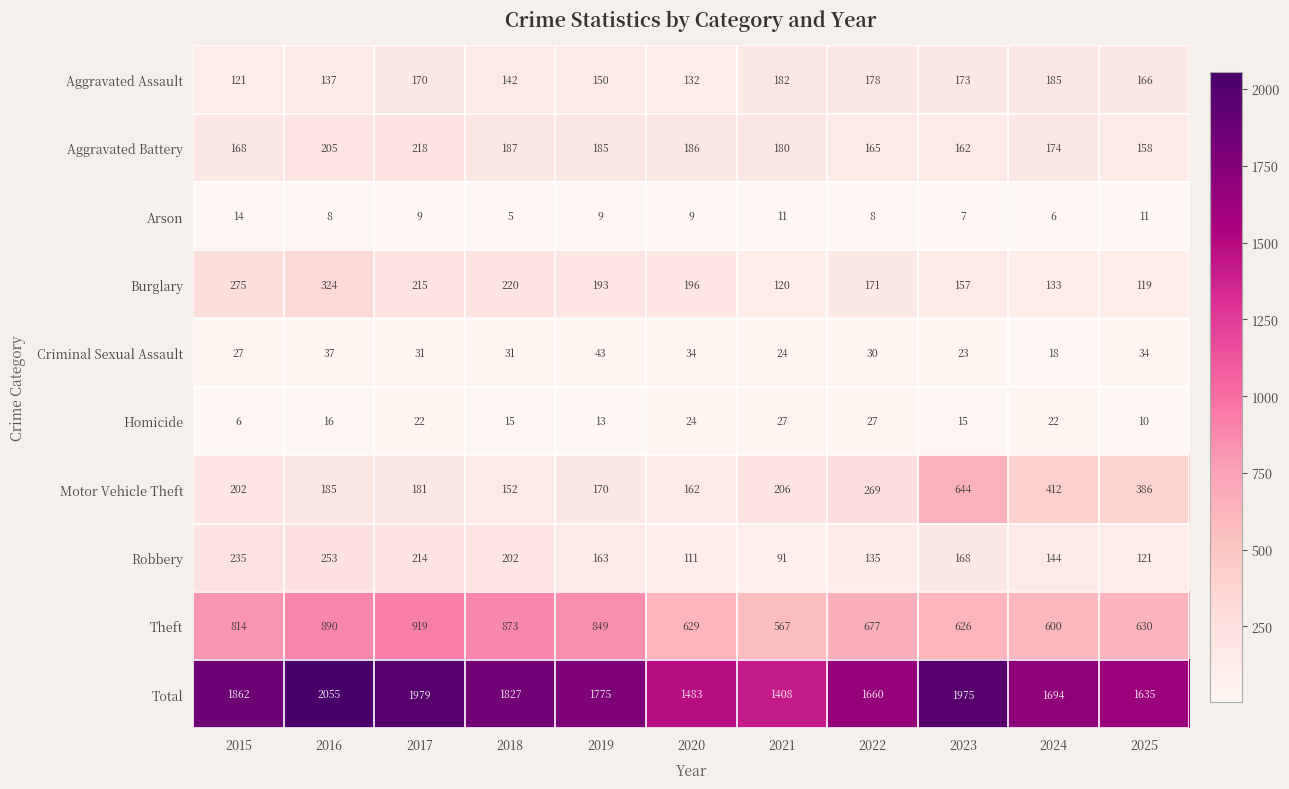

Count the number of categories in the chart.

11